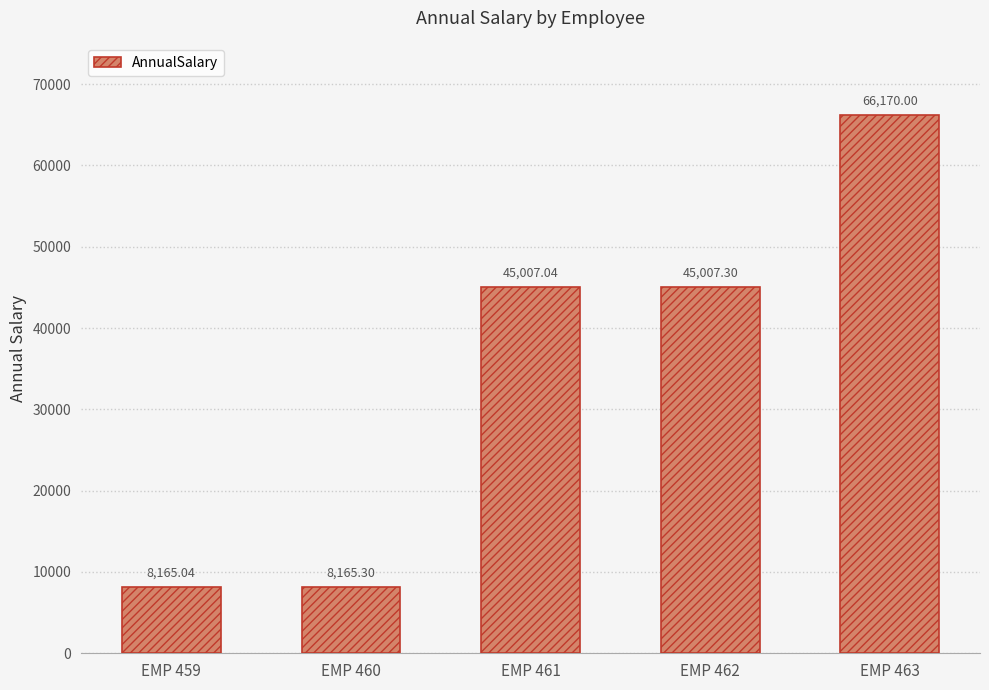

Which label corresponds to the largest value in the chart?

EMP 463